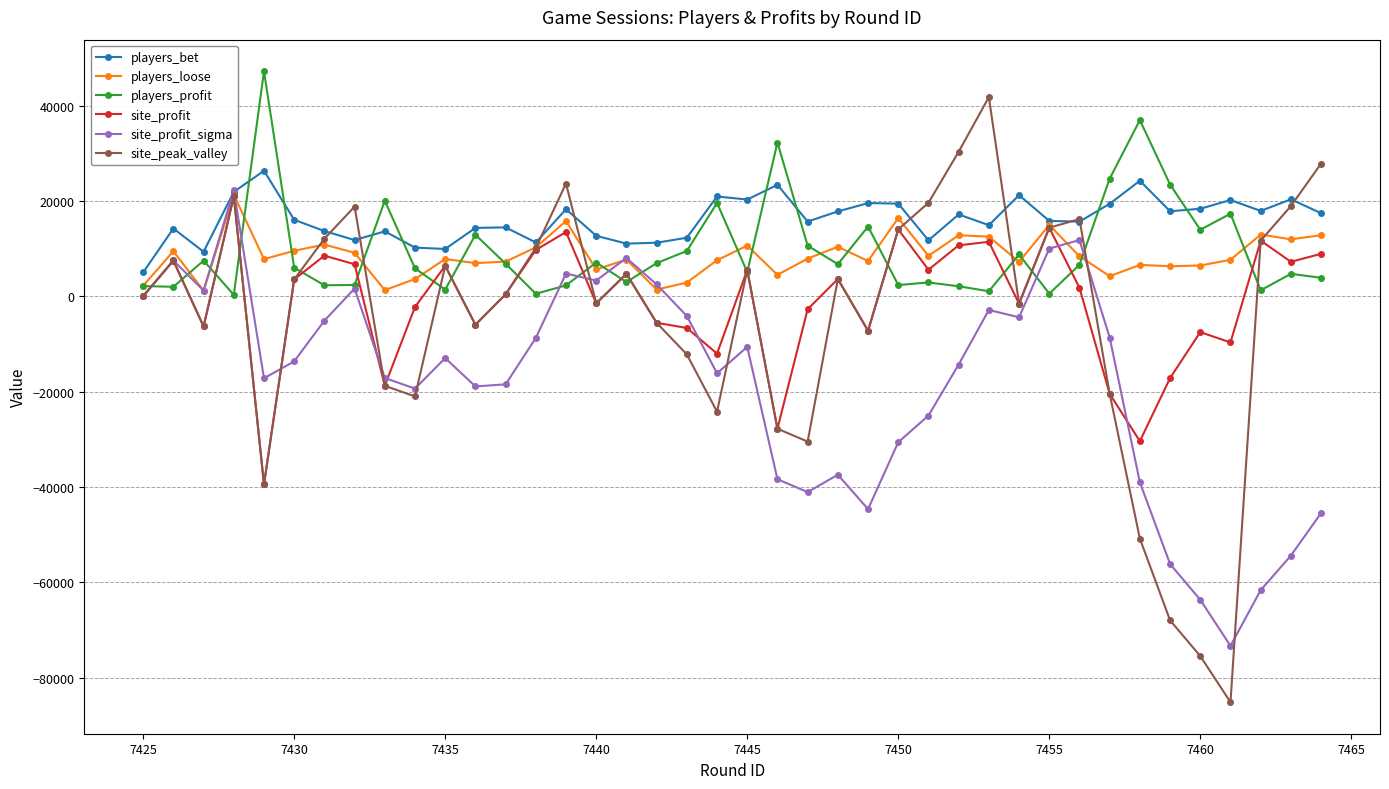

What is the maximum value for site_profit?

21017